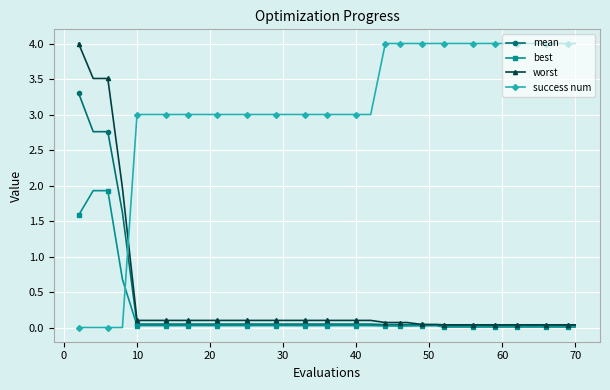

Which series has the largest total across all categories?

success num